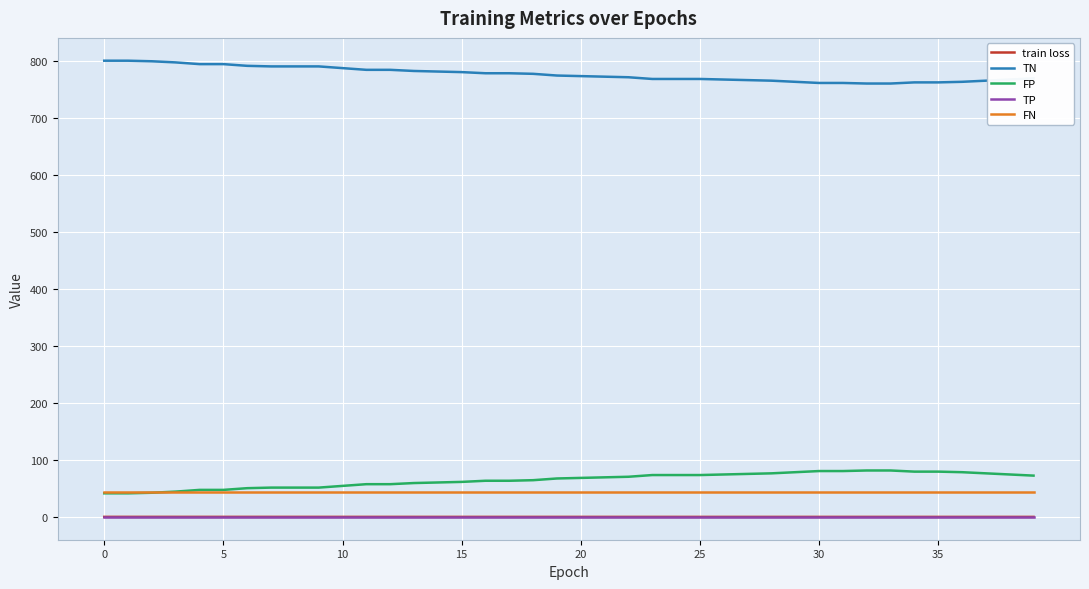

At how many categories does at least one series exceed 396?

40